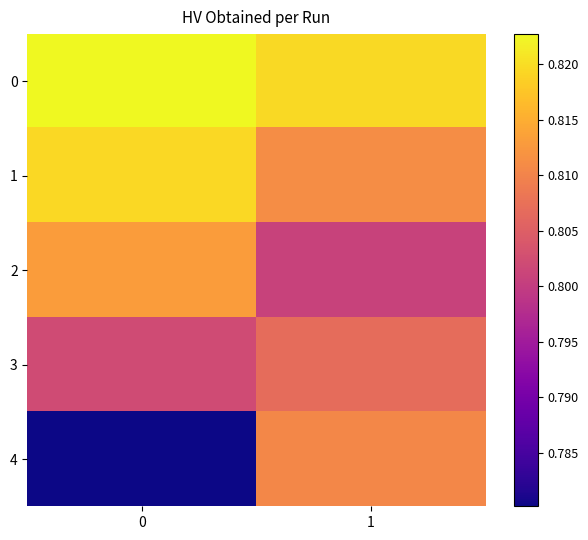

Reading right to left, extract all data points from this chart.

0: 1=0.8	0=0.8
1: 1=0.8	0=0.8
2: 1=0.8	0=0.8
3: 1=0.8	0=0.8
4: 1=0.8	0=0.8